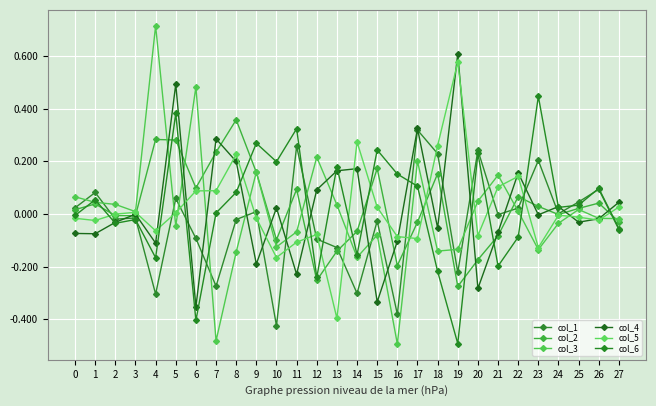

How many lines are shown in the chart?

6